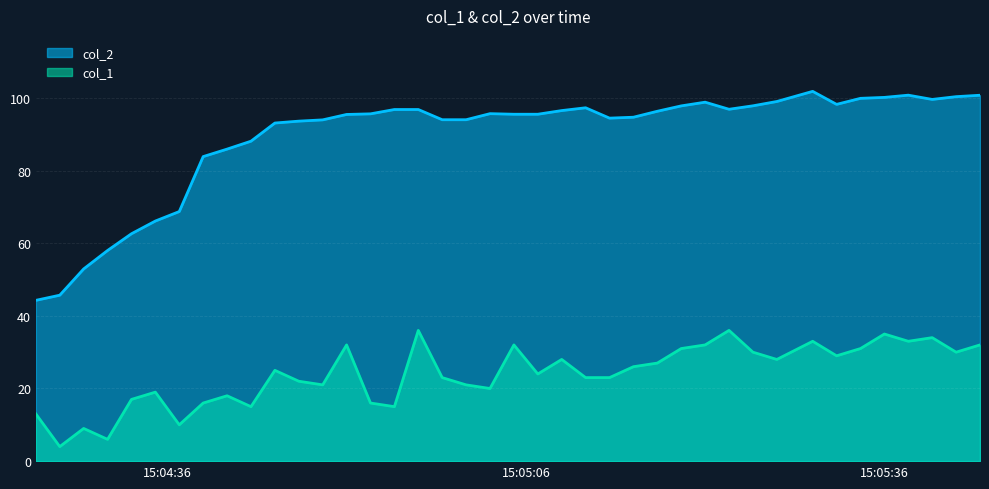

True or false: col_1 and col_2 intersect in this chart.

False